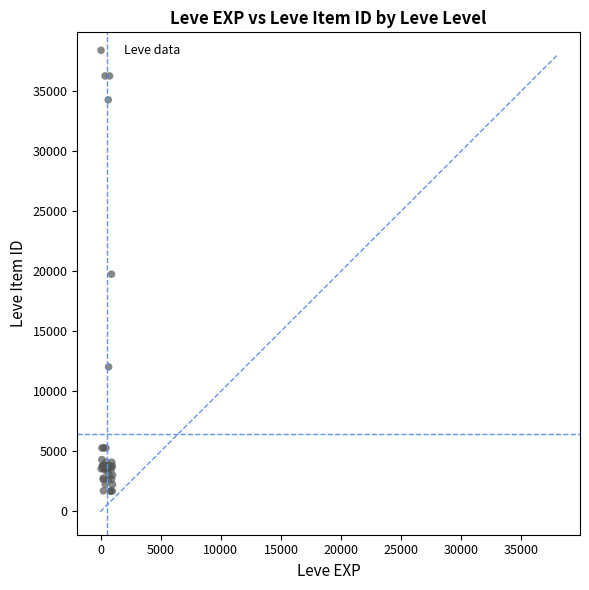

What Y value in the scatter plot is closest to 18967?

19744